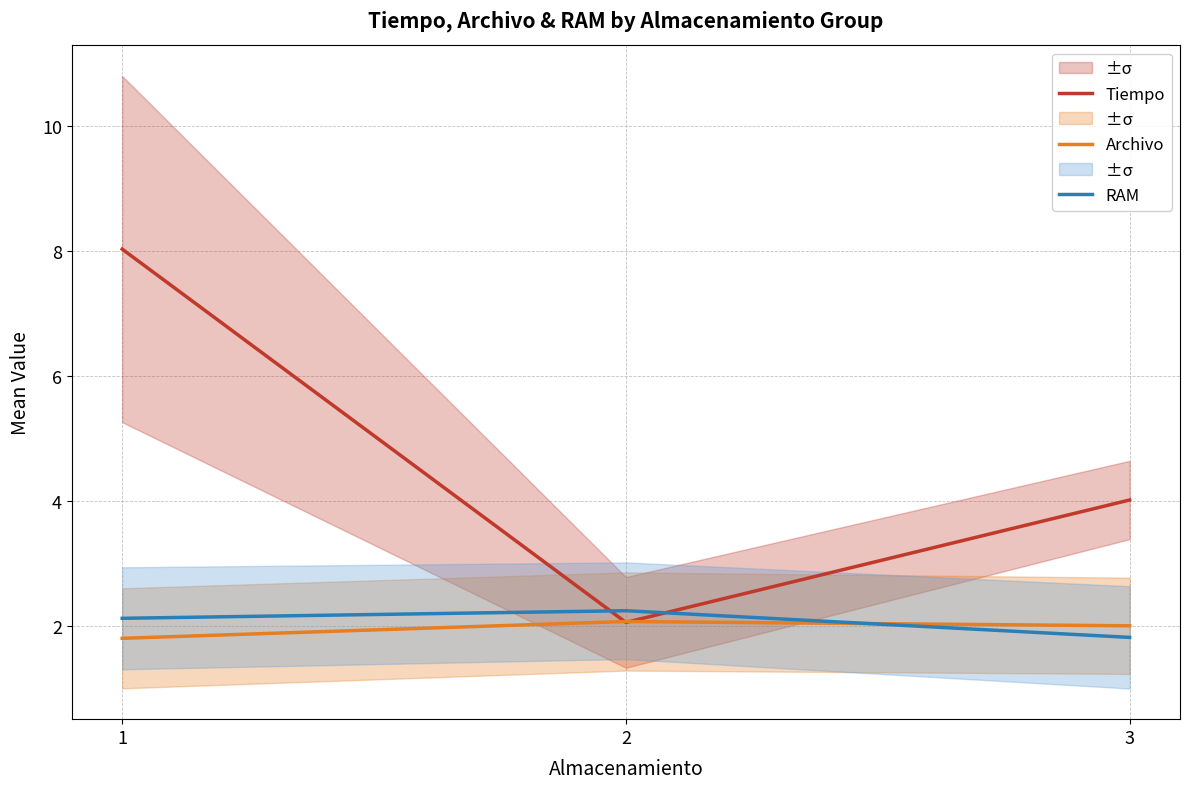

How many Archivo values are between 1 and 2?

2